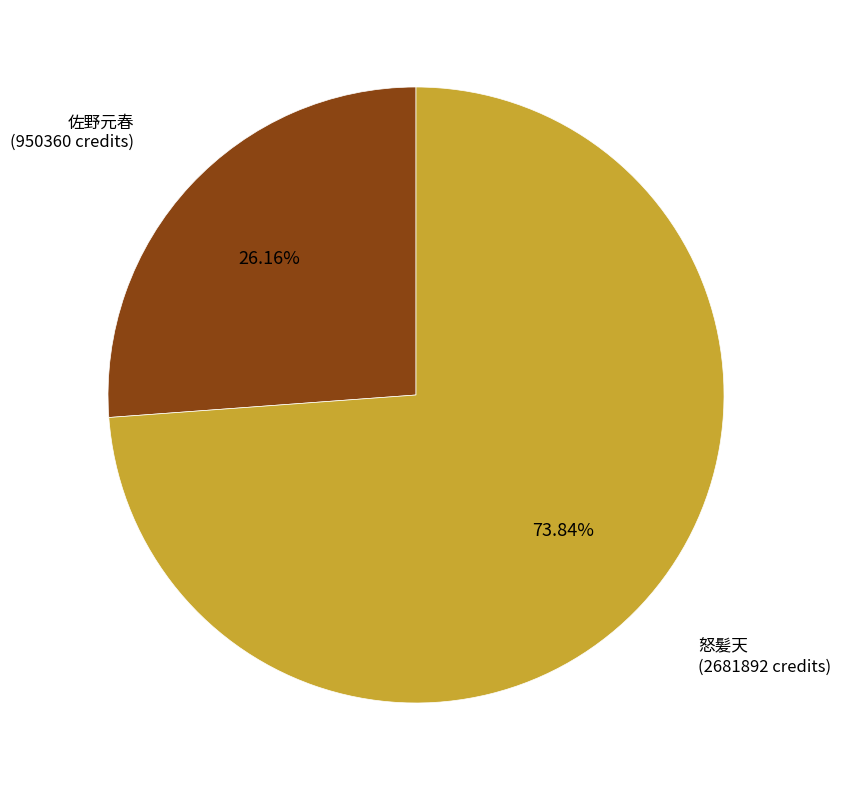

What is the majority slice?

怒髪天 (2681892 credits)